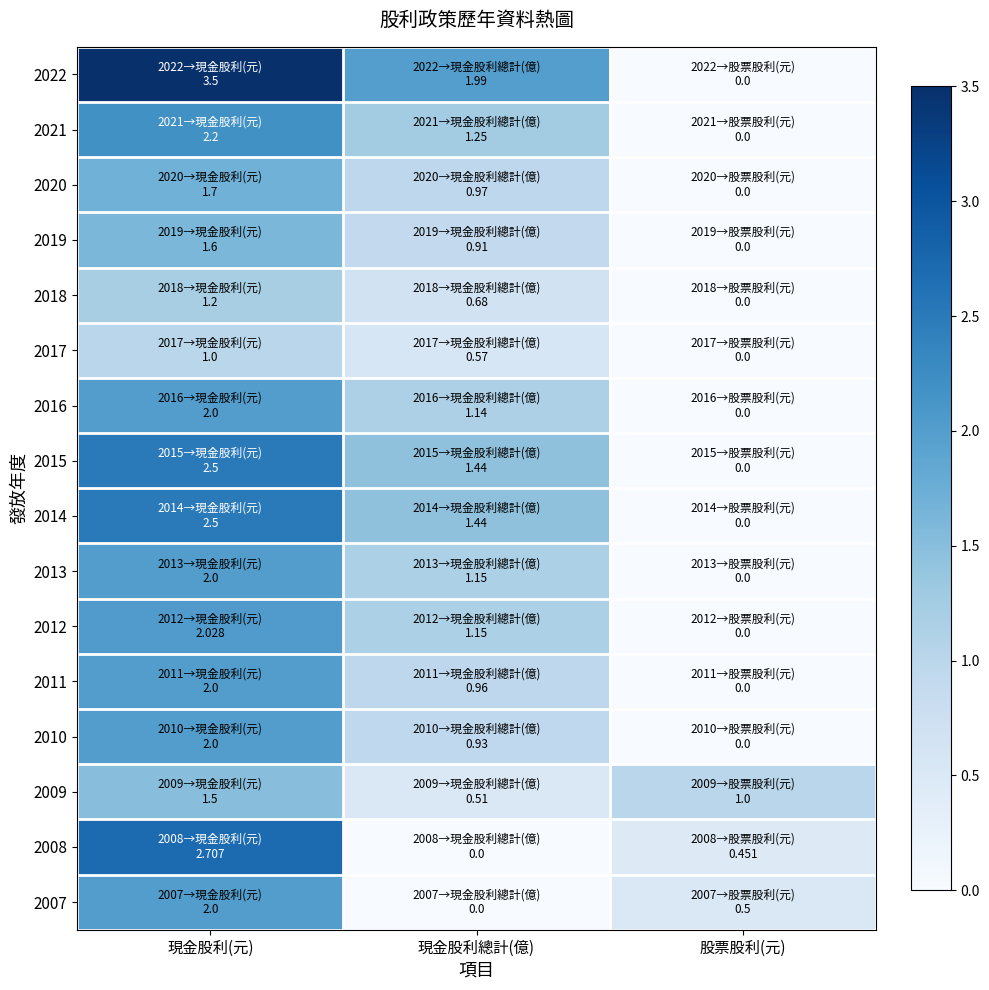

Count the number of categories in the chart.

3